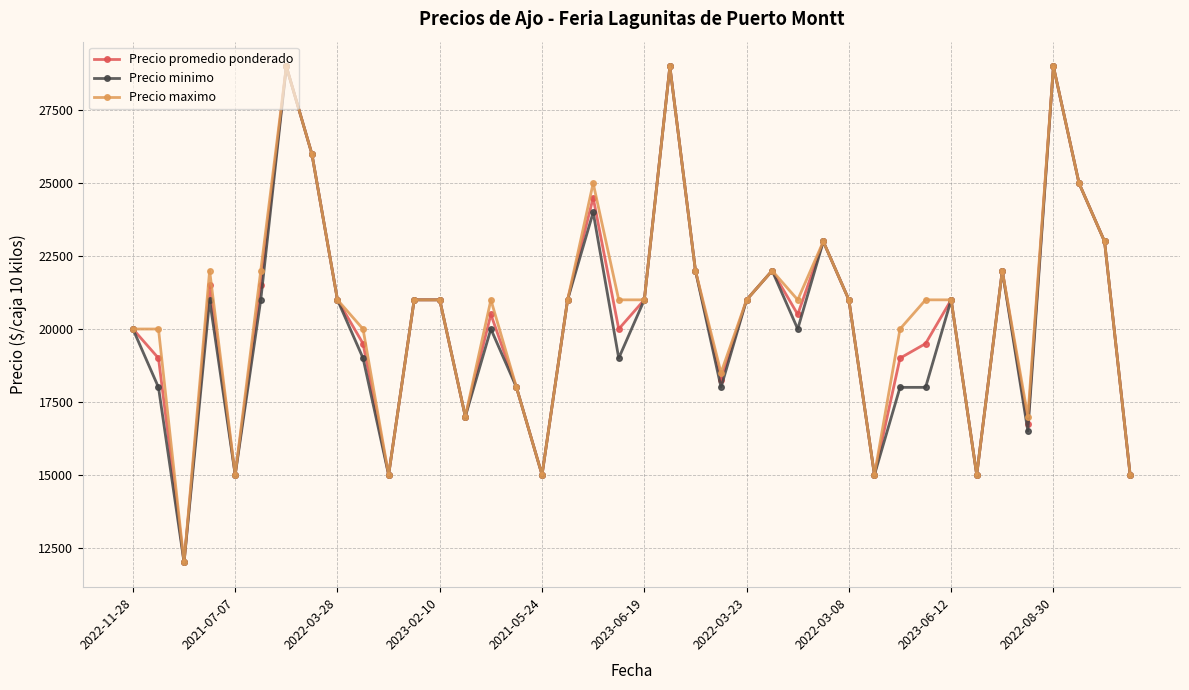

True or false: Precio promedio ponderado has more than 2 points higher than both neighbors.

True